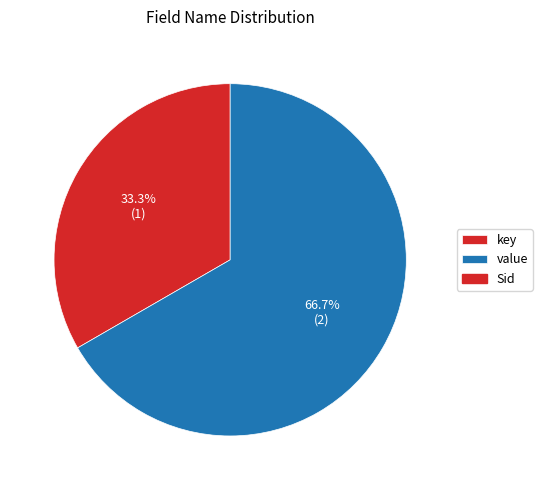

Does any single category account for the majority?

Yes